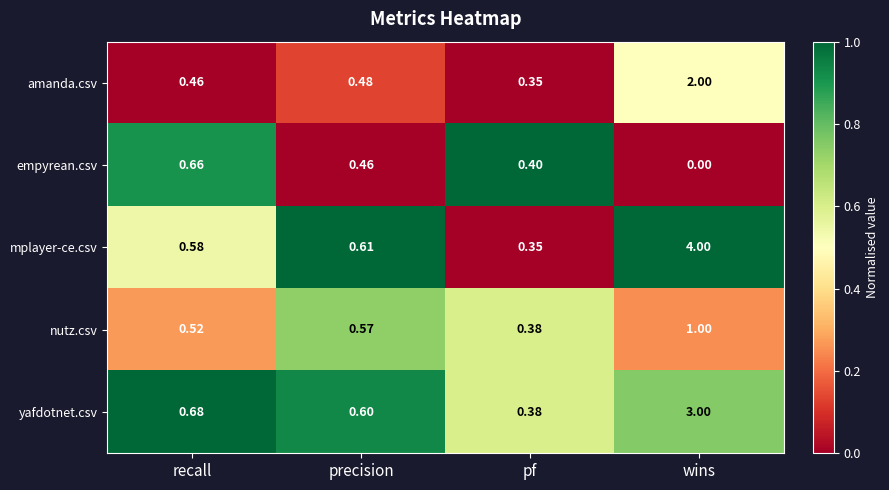

Which series changed the most between precision and pf?

mplayer-ce.csv